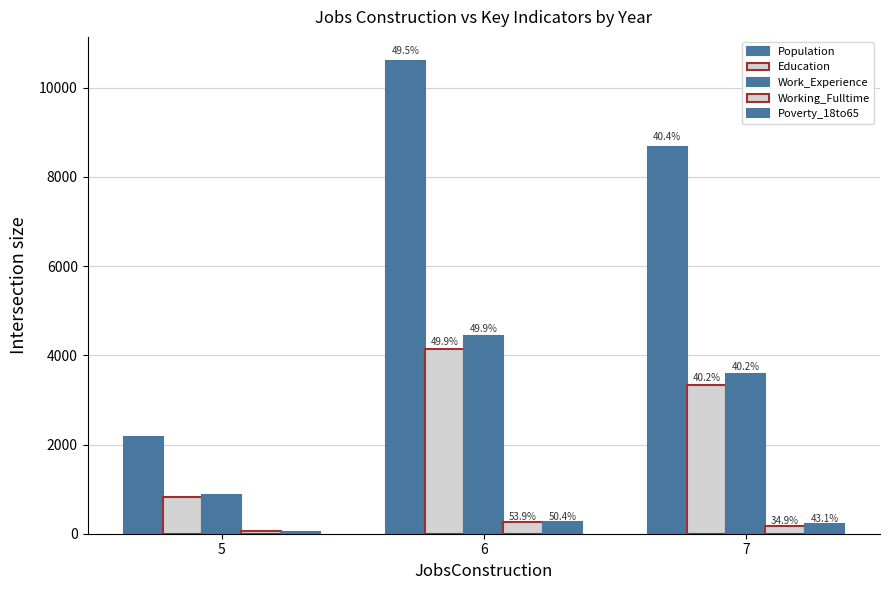

True or false: Work_Experience has a value of 1263 at 5.

False